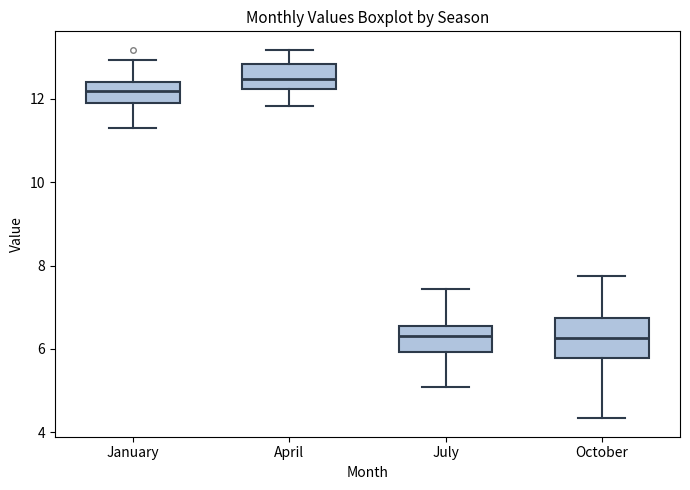

Reading left to right, transcribe this box plot: for each box, give where its median line is, the range the box spans, and where its two whiskers end, as read against the y-axis. The values are not printed on the chart, so give them approximately, as read against the axis.

January: median 12.2, box 12.0 to 12.4, whiskers 11.4 to 13.0
April: median 12.4, box 12.2 to 12.8, whiskers 11.8 to 13.2
July: median 6.4, box 6.0 to 6.6, whiskers 5.0 to 7.4
October: median 6.2, box 5.8 to 6.8, whiskers 4.4 to 7.8